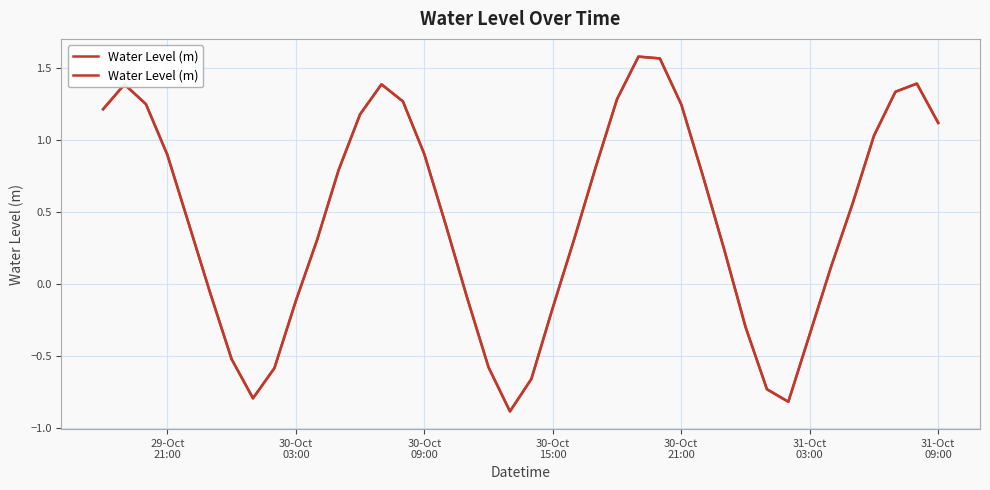

The chart shows a value of 0.3 at 30-Oct
03:00. True or false?

False